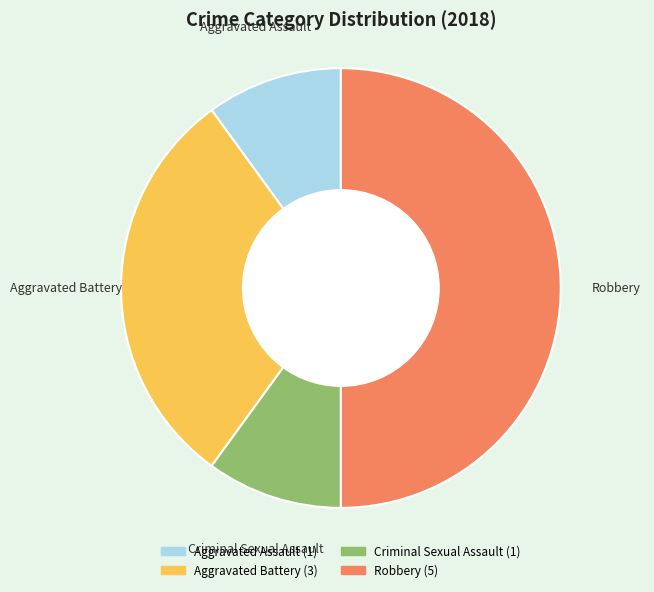

How many segments does this pie chart have?

4